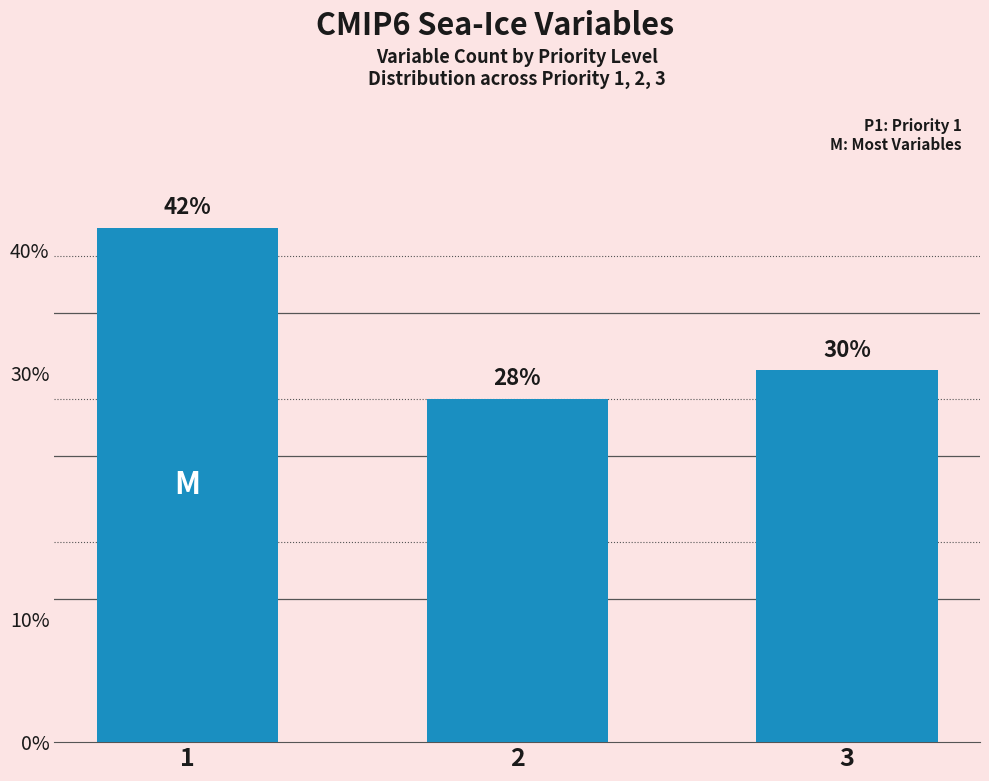

Approximately how many times larger is the value at 3 compared to 2?

1.1